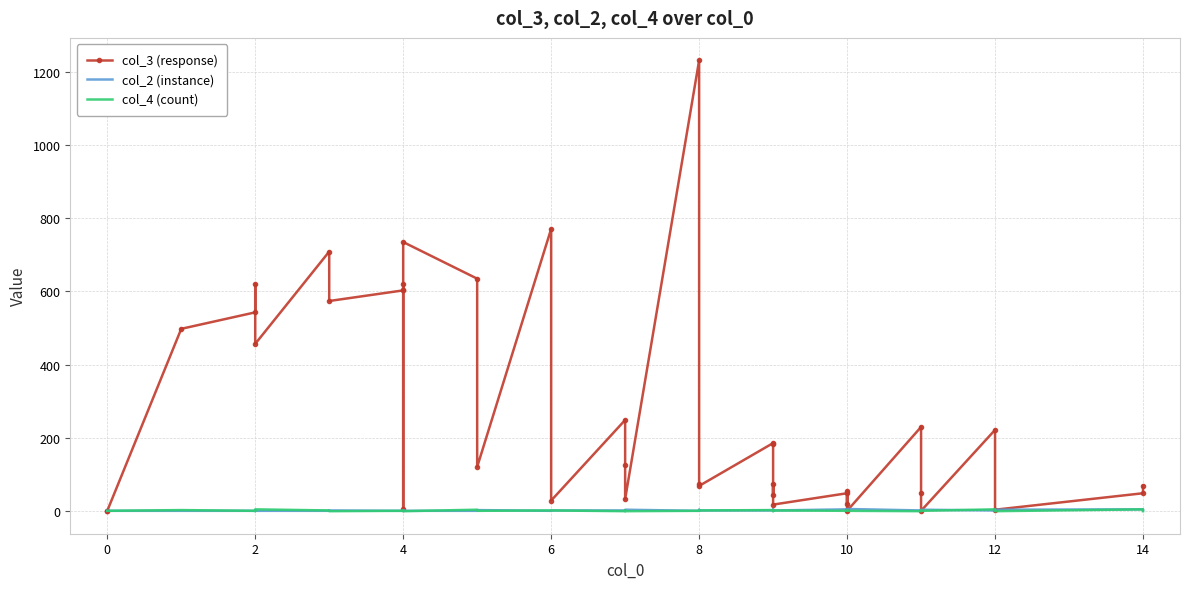

Where is col_4 (count) nearest to the value 2?

10